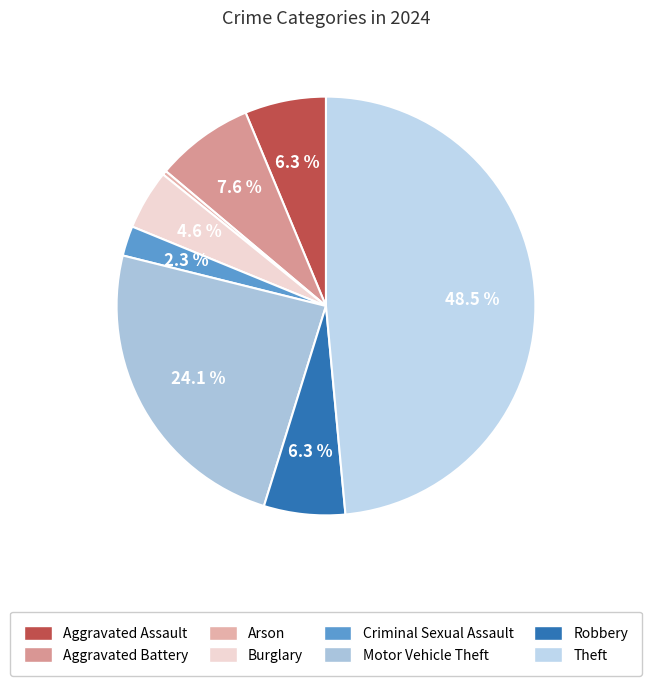

Is there a majority slice in this chart?

No